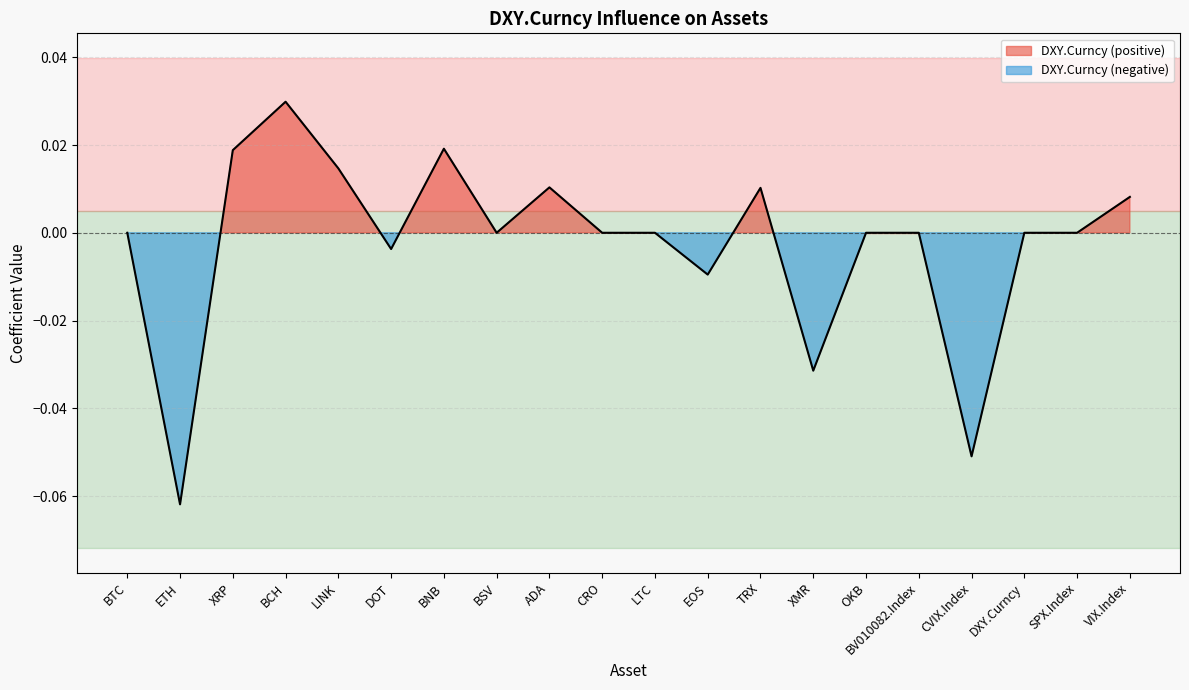

Reading left to right, list all the values displayed in this chart.

BTC=0.0	ETH=-0.1	XRP=0.0	BCH=0.0	LINK=0.0	DOT=-0.0	BNB=0.0	BSV=0.0	ADA=0.0	CRO=0.0	LTC=0.0	EOS=-0.0	TRX=0.0	XMR=-0.0	OKB=0.0	BV010082.Index=0.0	CVIX.Index=-0.1	DXY.Curncy=0.0	SPX.Index=0.0	VIX.Index=0.0